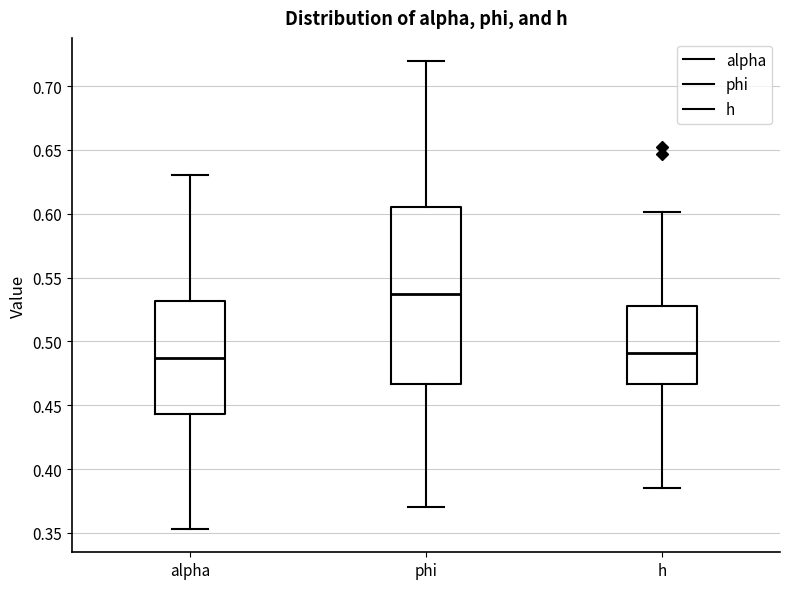

Reading left to right, transcribe this box plot: for each box, give where its median line is, the range the box spans, and where its two whiskers end, as read against the y-axis. The values are not printed on the chart, so give them approximately, as read against the axis.

alpha: median 0.485, box 0.445 to 0.530, whiskers 0.355 to 0.630
phi: median 0.535, box 0.465 to 0.605, whiskers 0.370 to 0.720
h: median 0.490, box 0.465 to 0.530, whiskers 0.385 to 0.600